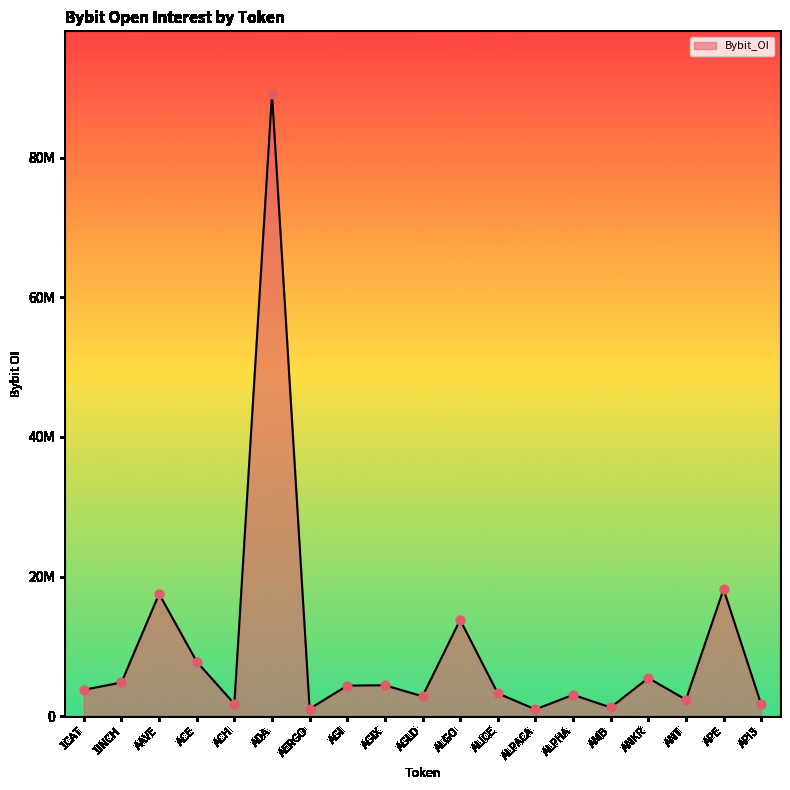

What is the ratio of the value at ANKR to the value at AMB?

4.4